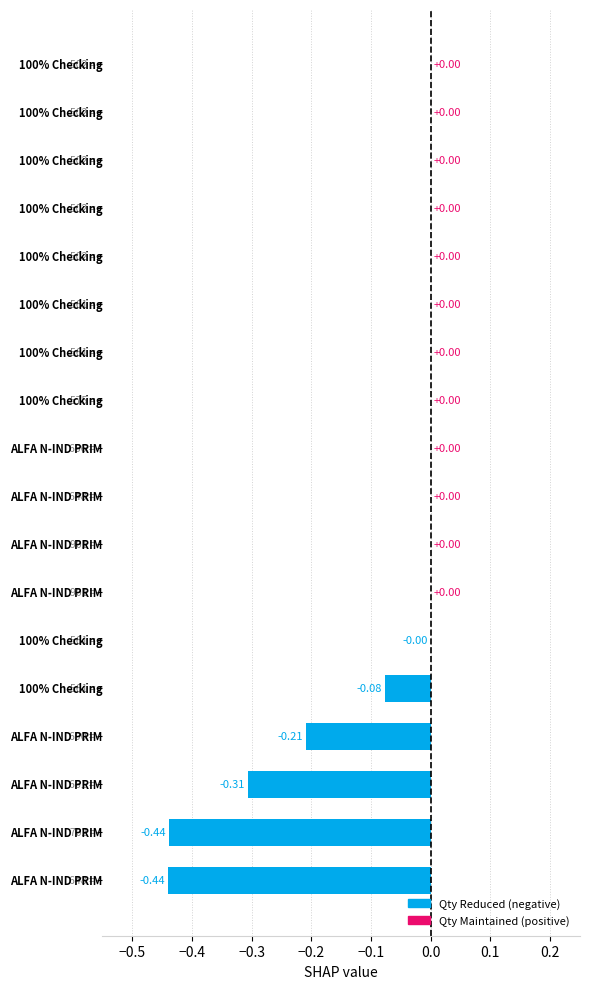

What is the sum of all values?

-1.5